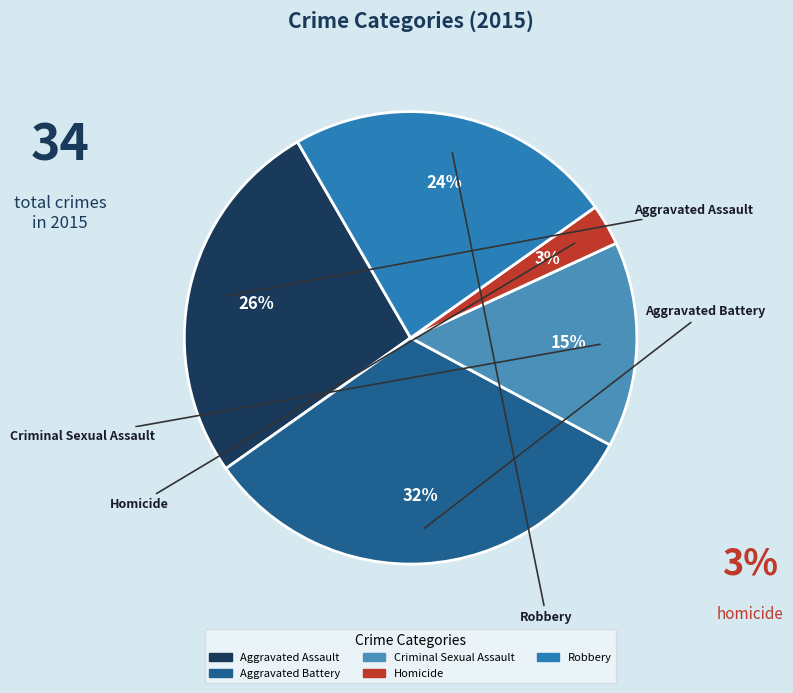

How many segments does this pie chart have?

5